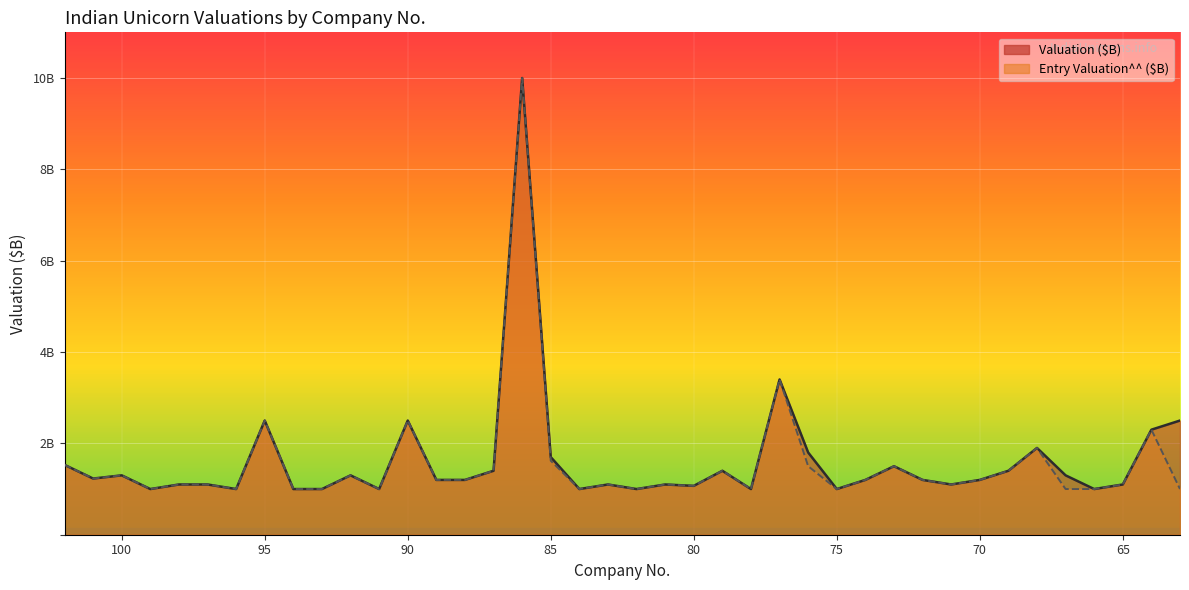

Rank the categories by Entry Valuation^^ ($B) value from lowest to highest.

99, 96, 94, 93, 91, 84, 82, 78, 75, 67, 66, 63, 80, 98, 97, 83, 81, 71, 65, 89, 88, 74, 72, 70, 101, 100, 92, 87, 79, 69, 76, 73, 102, 85, 68, 64, 95, 90, 77, 86